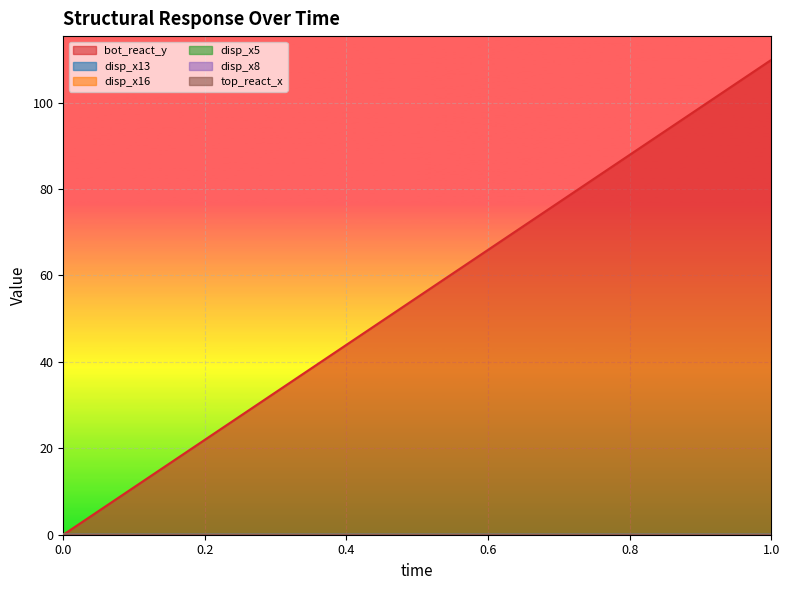

Reading left to right, what are all the values shown in this chart?

bot_react_y: 0=0.0	1=109.9
disp_x13: 0=0.0	1=0.0
disp_x16: 0=0.0	1=0.0
disp_x5: 0=0.0	1=0.0
disp_x8: 0=0.0	1=0.0
top_react_x: 0=0.0	1=0.0